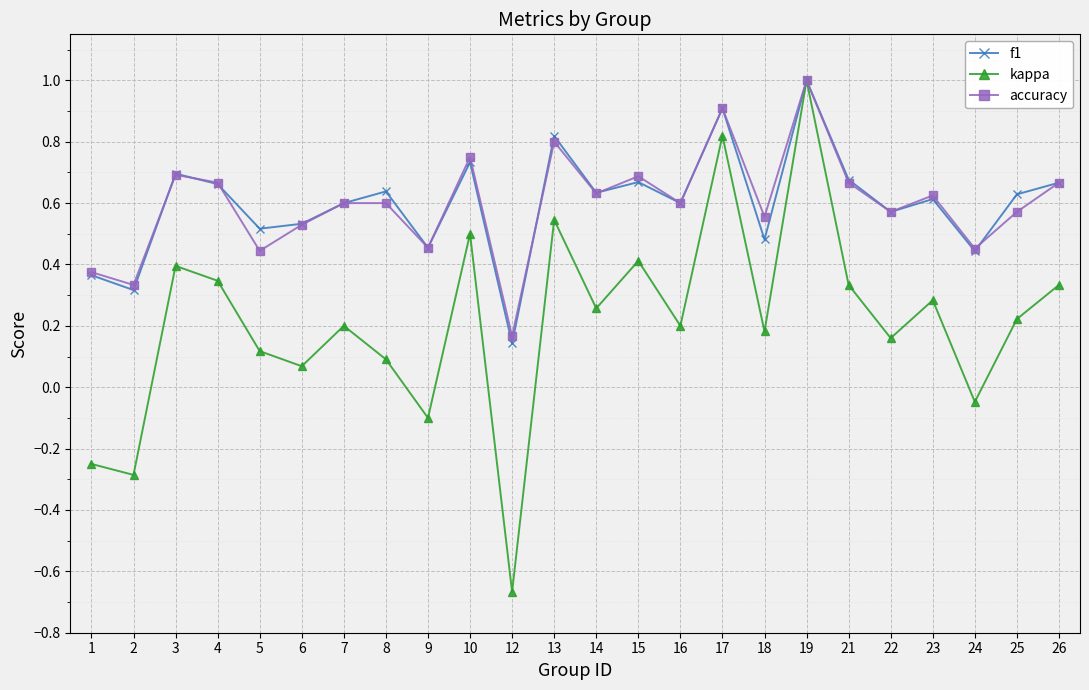

The value of f1 at 16 is 1.0. True or false?

False